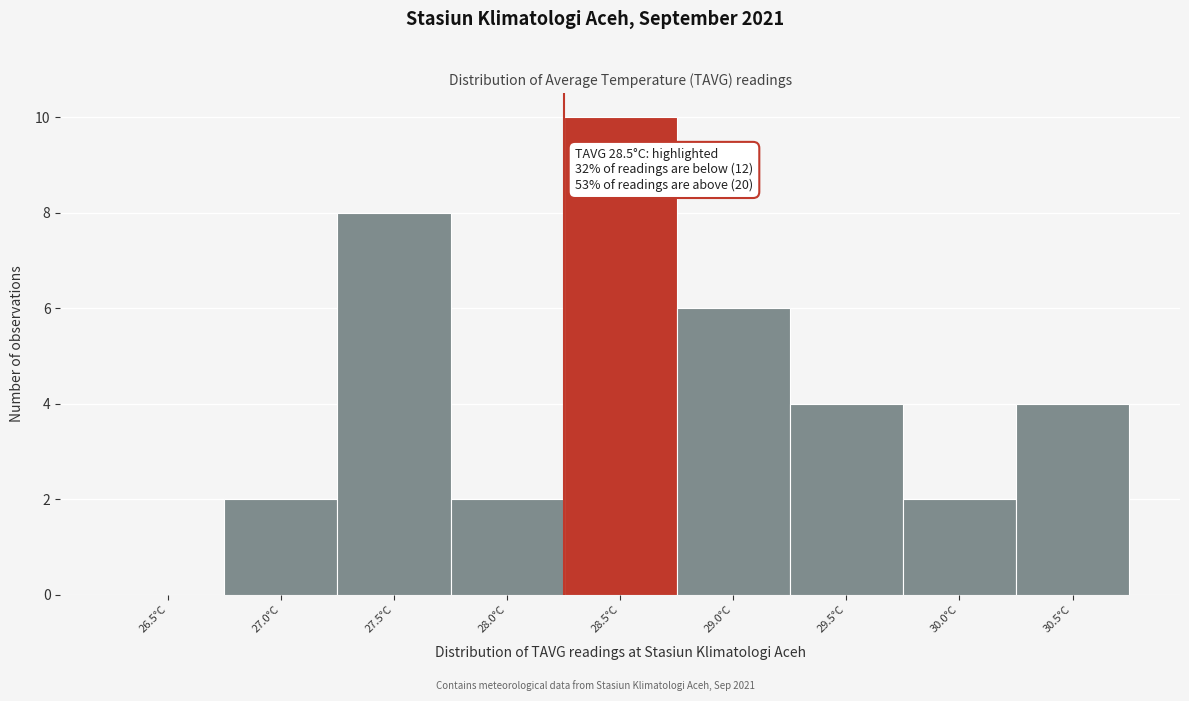

Reading right to left, what are all the values shown in this chart?

30.5°C=4	30.0°C=2	29.5°C=4	29.0°C=6	28.5°C=10	28.0°C=2	27.5°C=8	27.0°C=2	26.5°C=0